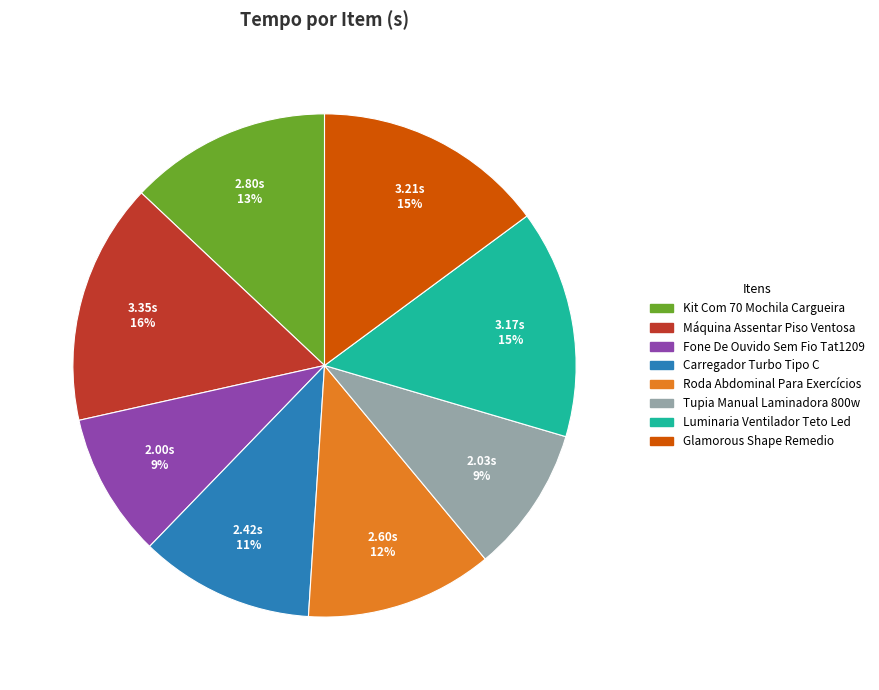

The Carregador Turbo Tipo C slice represents 11% of the pie. True or false?

True